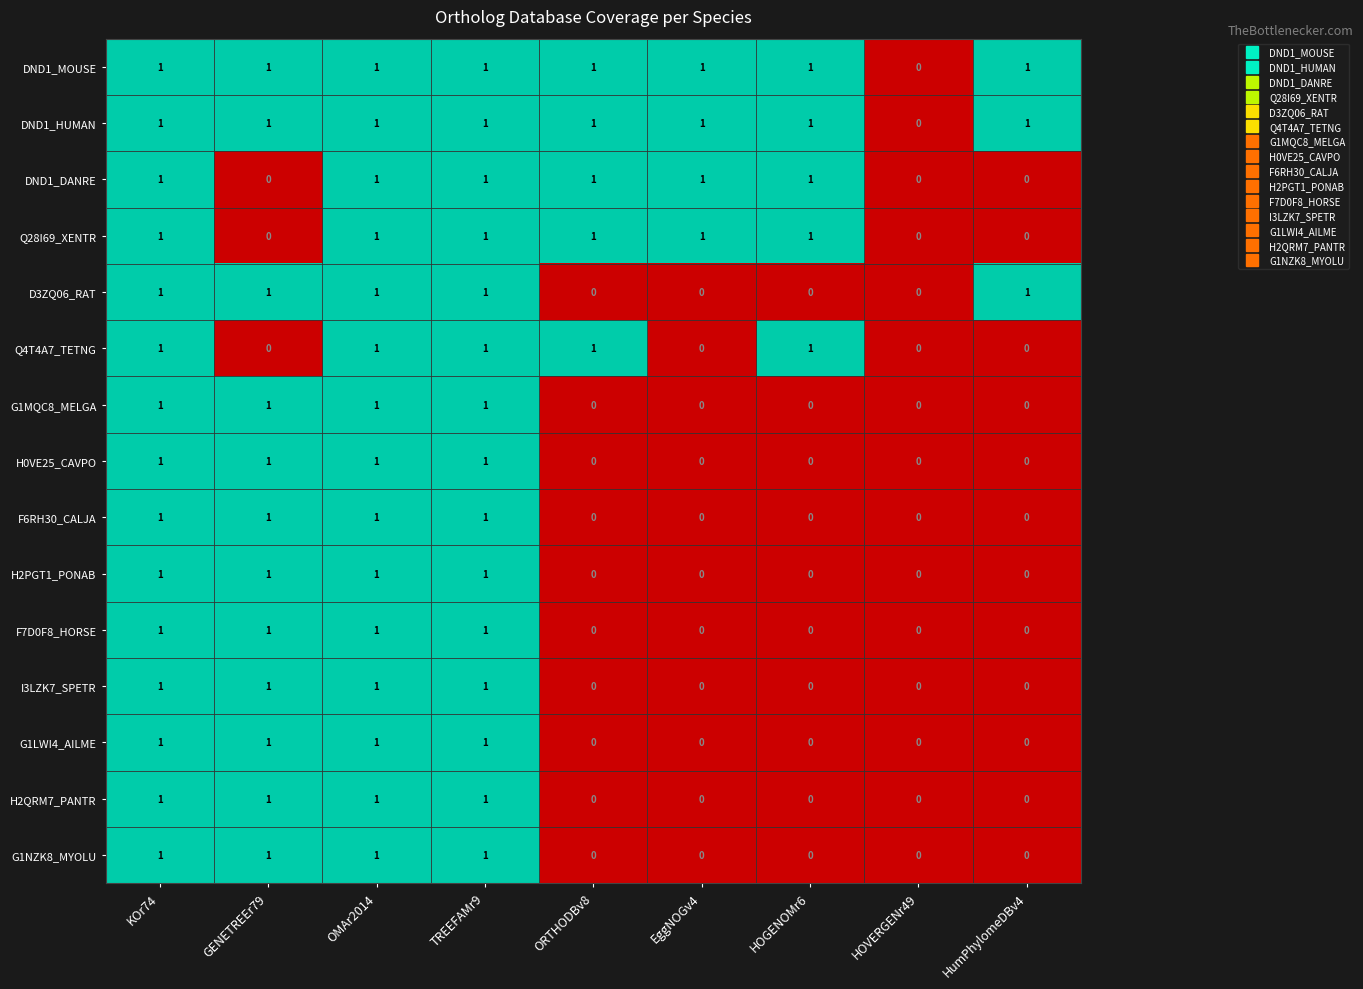

What is the total value across all series at EggNOGv4?

4